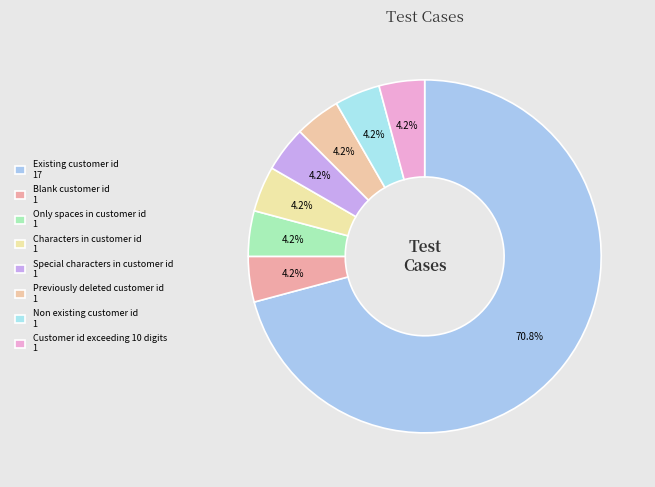

Rank the categories by value from lowest to highest.

Blank customer id, Only spaces in customer id, Characters in customer id, Special characters in customer id, Previously deleted customer id, Non existing customer id, Customer id exceeding 10 digits, Existing customer id